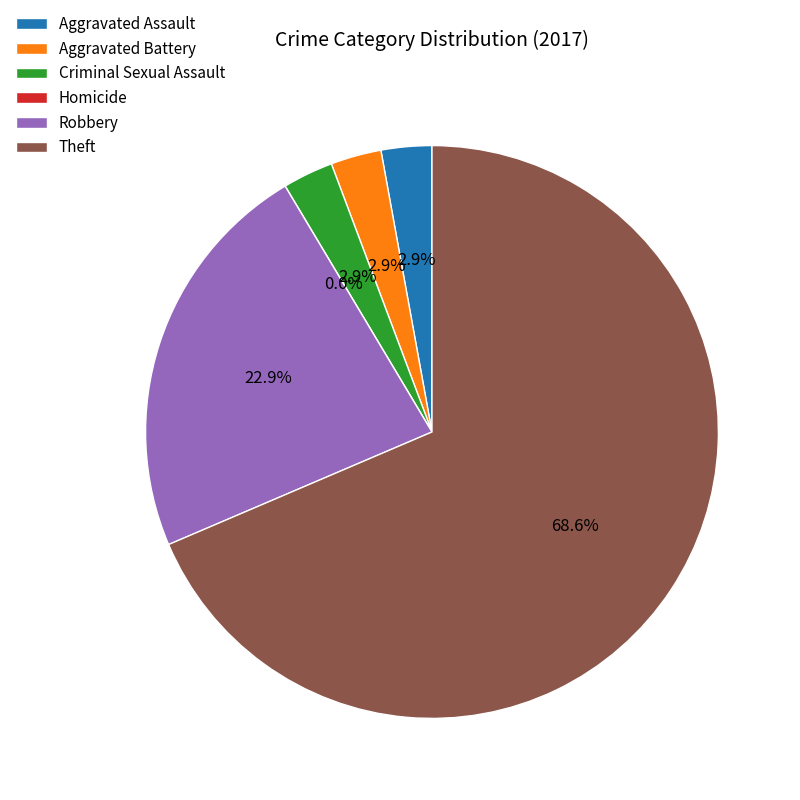

How many slices are in this pie chart?

6